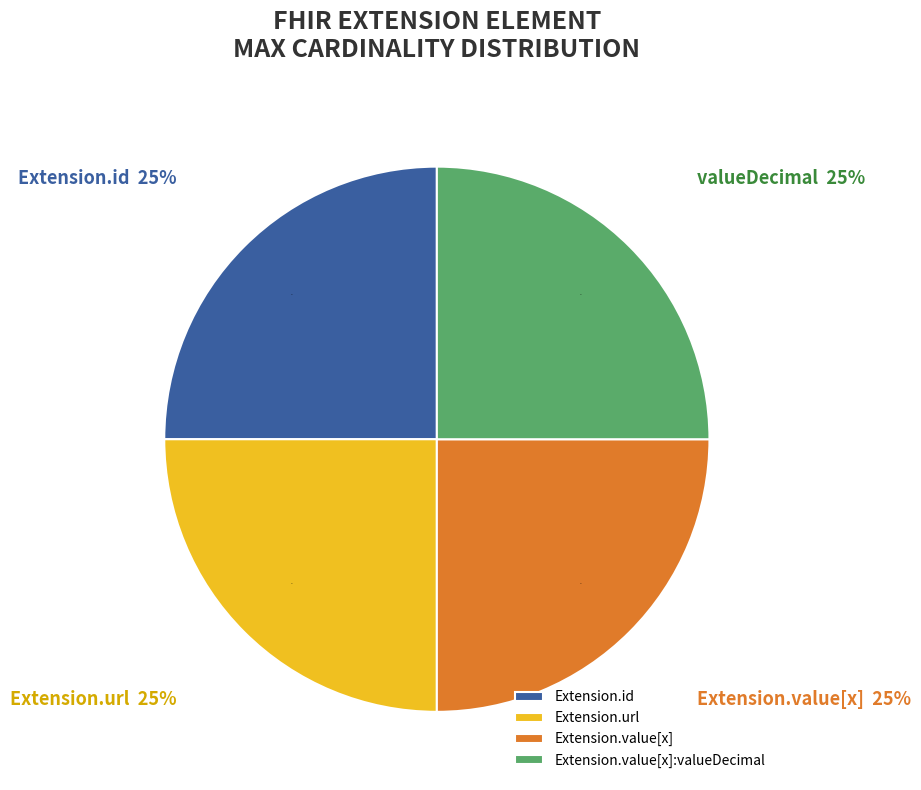

Is there any slice that represents more than half of the pie?

Yes